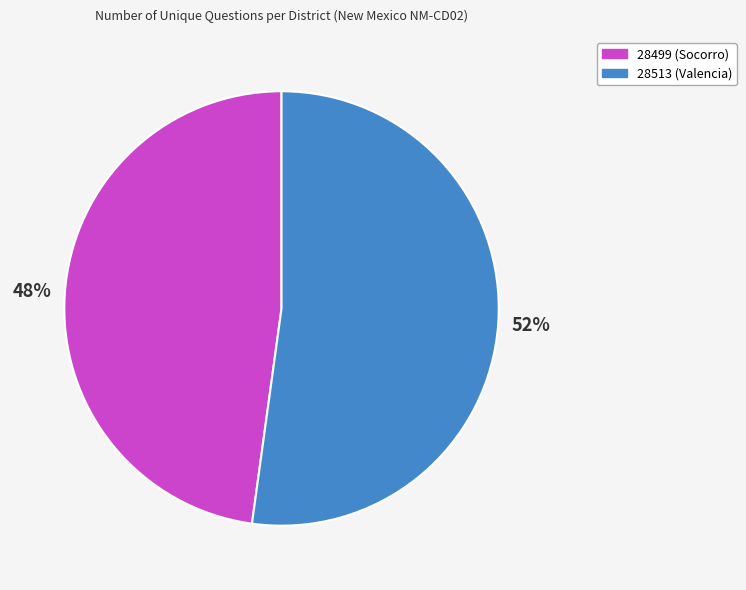

Does 28499 (Socorro) account for over 50% of the chart?

No